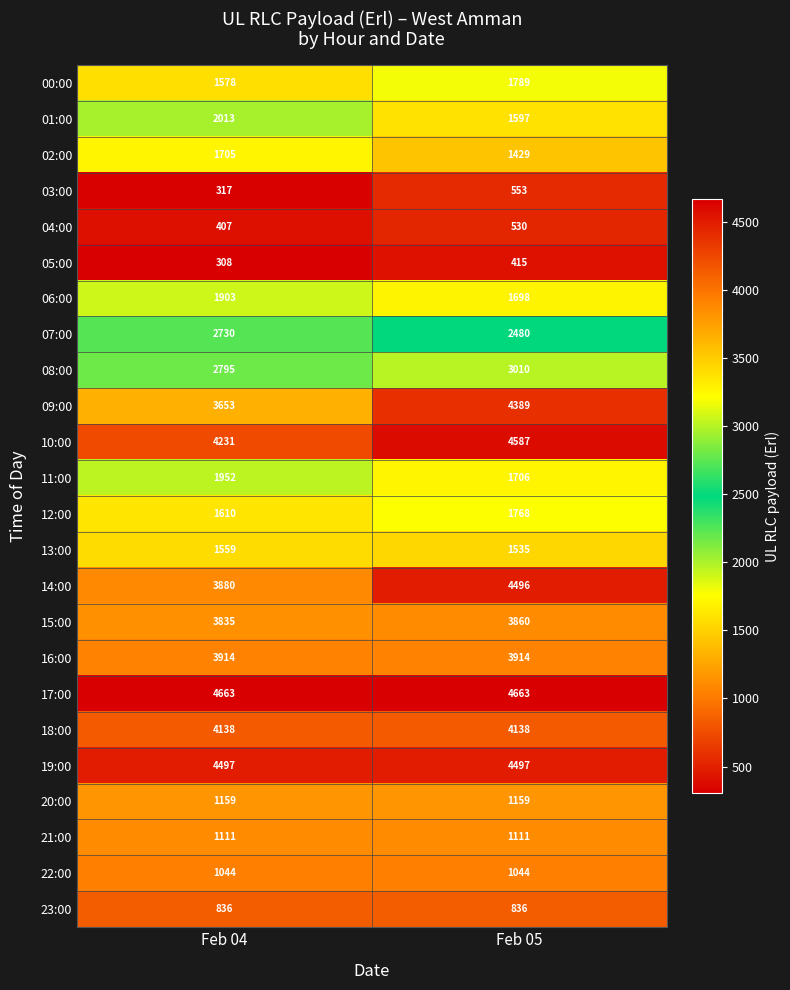

At how many categories does at least one series exceed 3994?

2